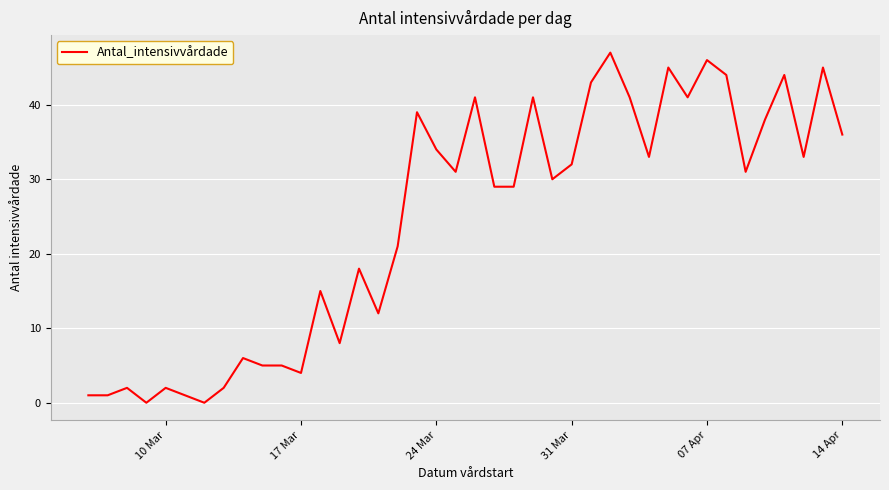

What is the difference between the maximum and minimum values?

47